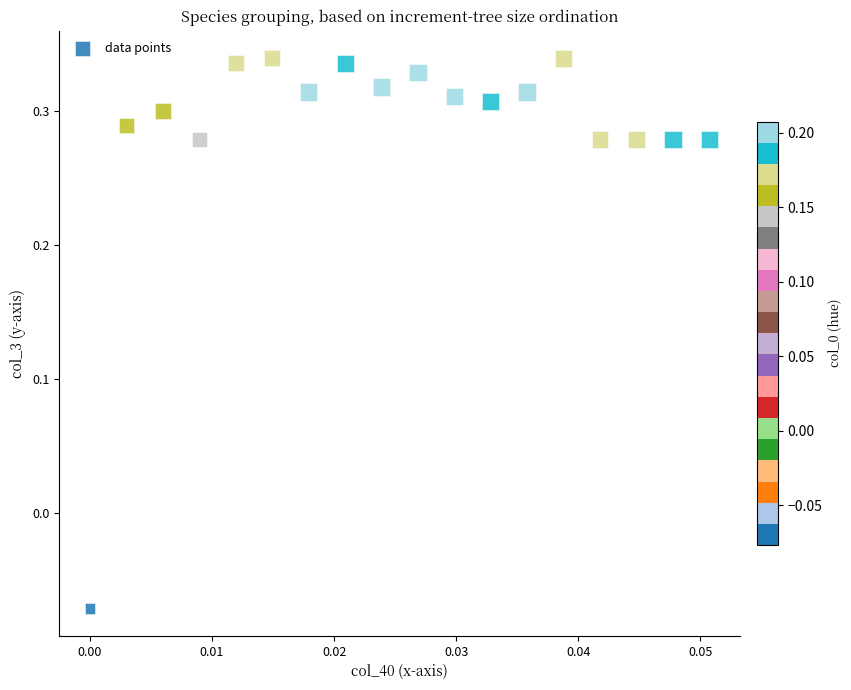

What is the range of Y values (max minus min)?

0.4